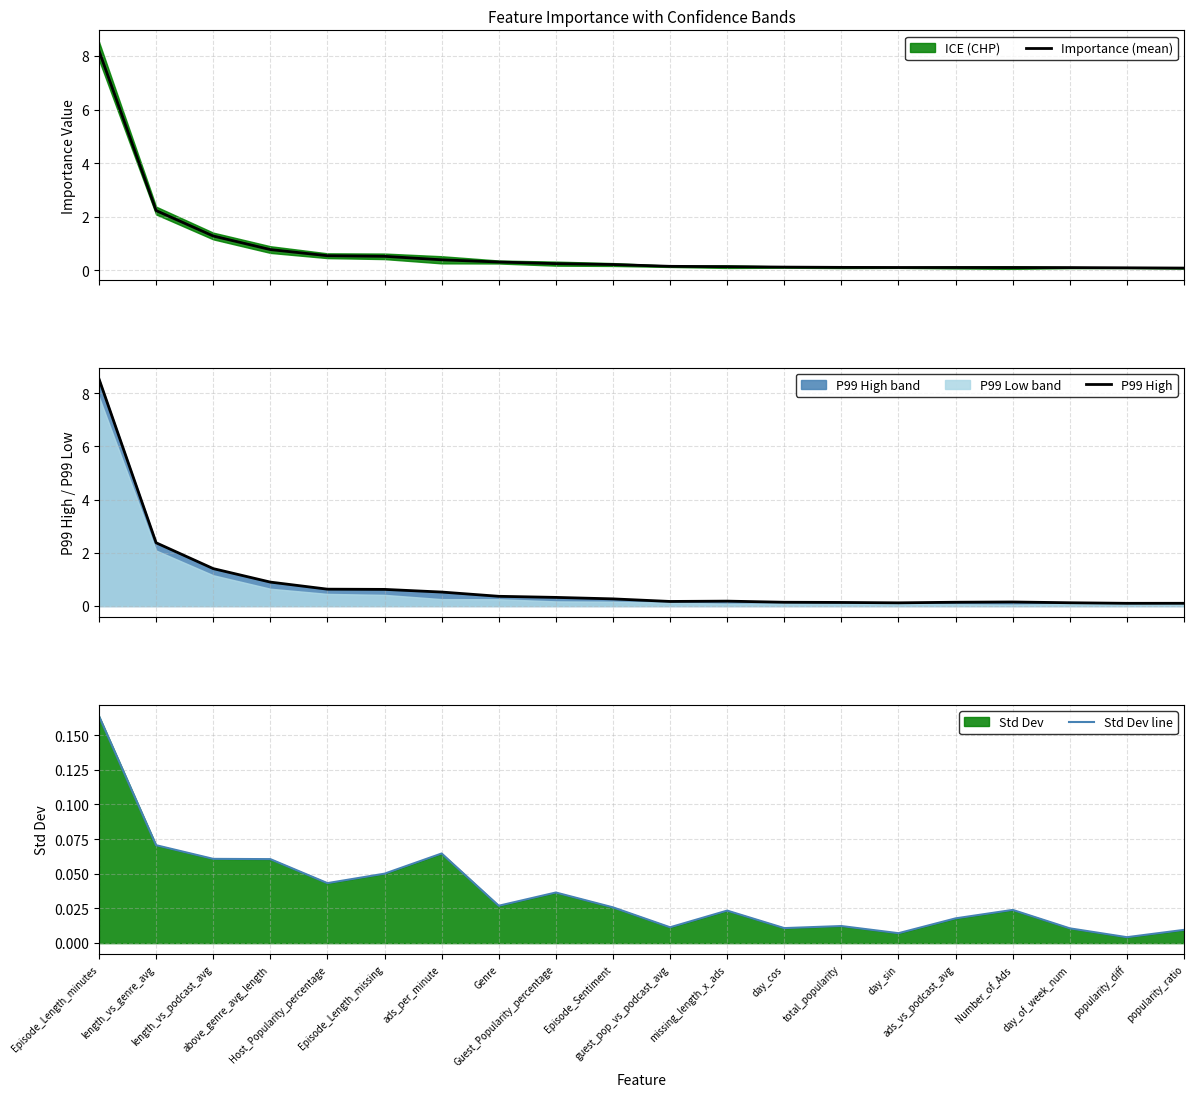

What is the label of the 4th point from the left?

above_genre_avg_length